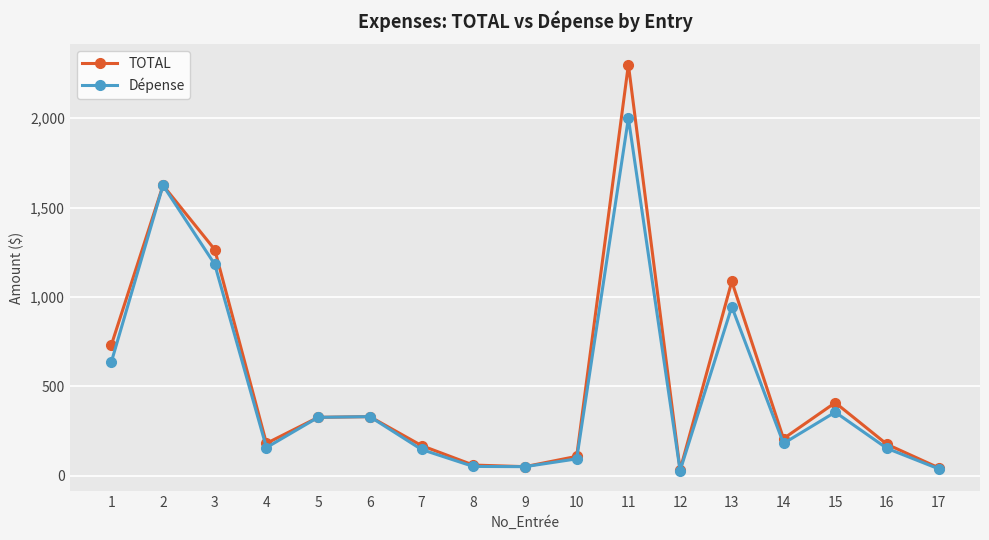

Which series has the largest total across all categories?

TOTAL